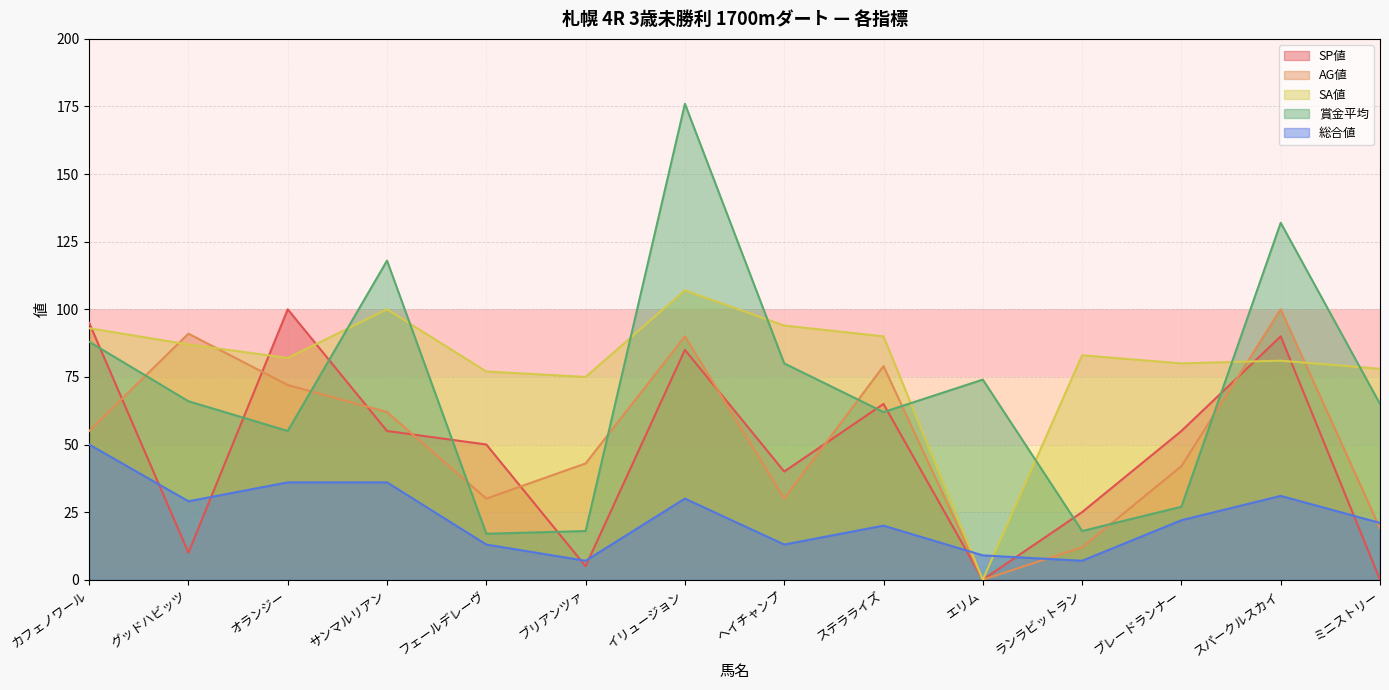

How many values in the 賞金平均 series exceed 66?

6